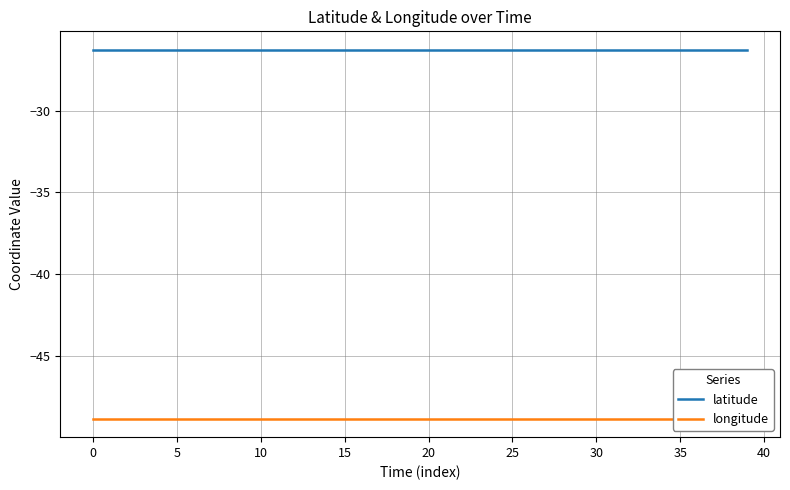

Rank the series by their average value, from highest to lowest.

latitude, longitude